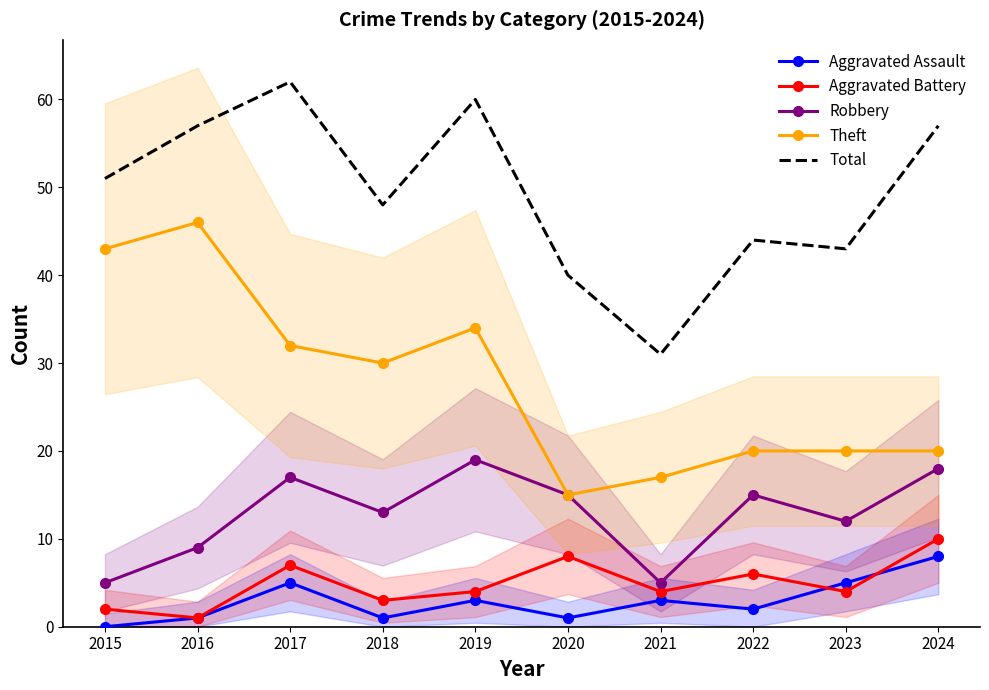

Reading left to right, transcribe all the data shown in this chart.

Aggravated Assault: 2015=0	2016=1	2017=5	2018=1	2019=3	2020=1	2021=3	2022=2	2023=5	2024=8
Aggravated Battery: 2015=2	2016=1	2017=7	2018=3	2019=4	2020=8	2021=4	2022=6	2023=4	2024=10
Robbery: 2015=5	2016=9	2017=17	2018=13	2019=19	2020=15	2021=5	2022=15	2023=12	2024=18
Theft: 2015=43	2016=46	2017=32	2018=30	2019=34	2020=15	2021=17	2022=20	2023=20	2024=20
Total: 2015=51	2016=57	2017=62	2018=48	2019=60	2020=40	2021=31	2022=44	2023=43	2024=57